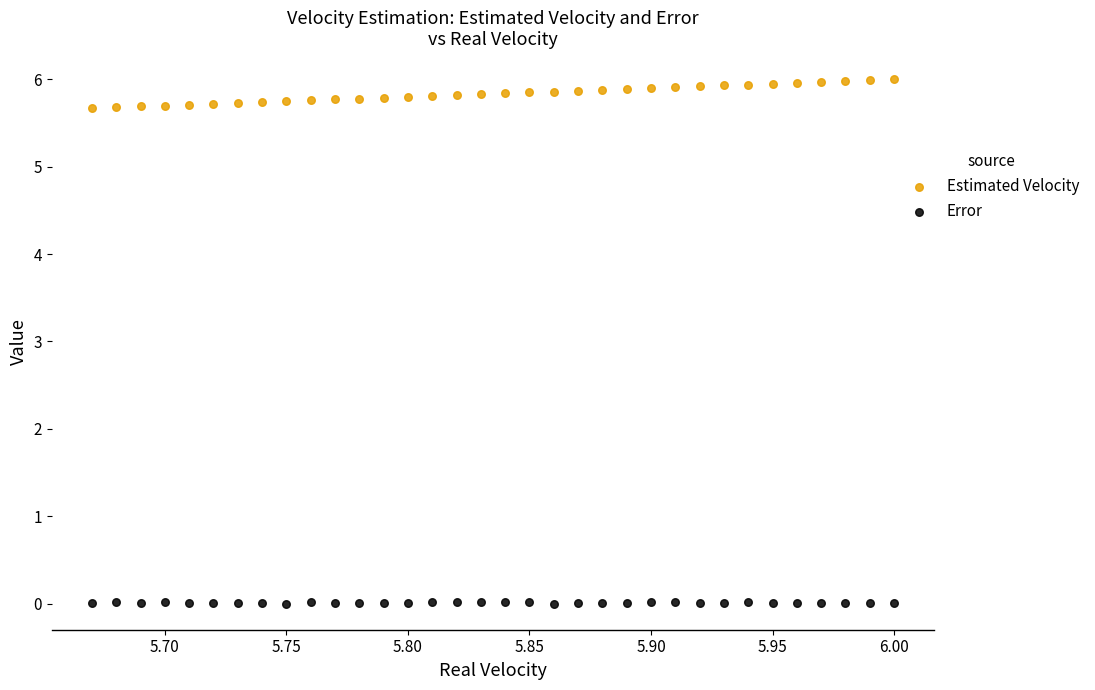

Across all data points, what is the range of X values (max minus min)?

0.3